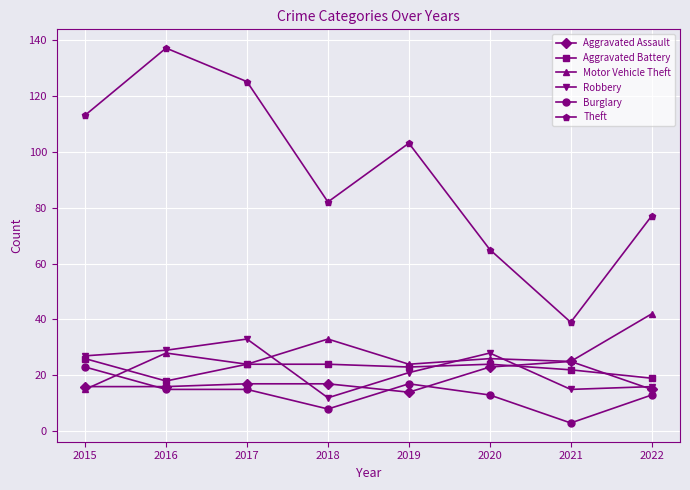

How many values in the Aggravated Assault series are below 17?

4